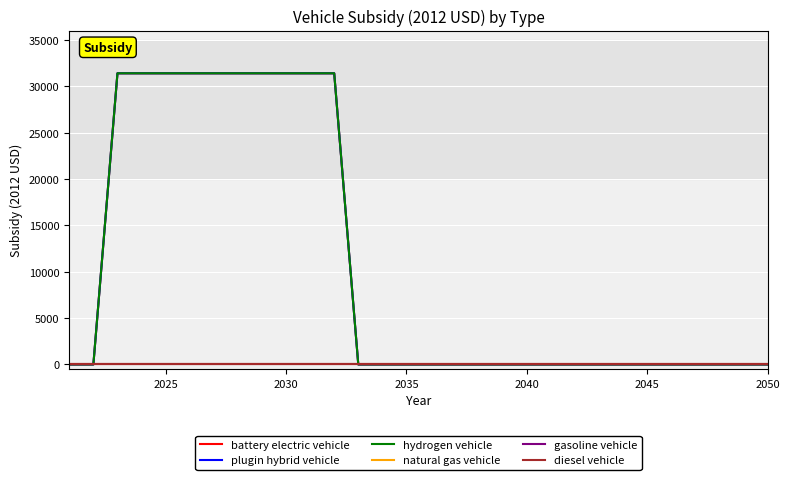

Which series has the largest range (max minus min)?

battery electric vehicle